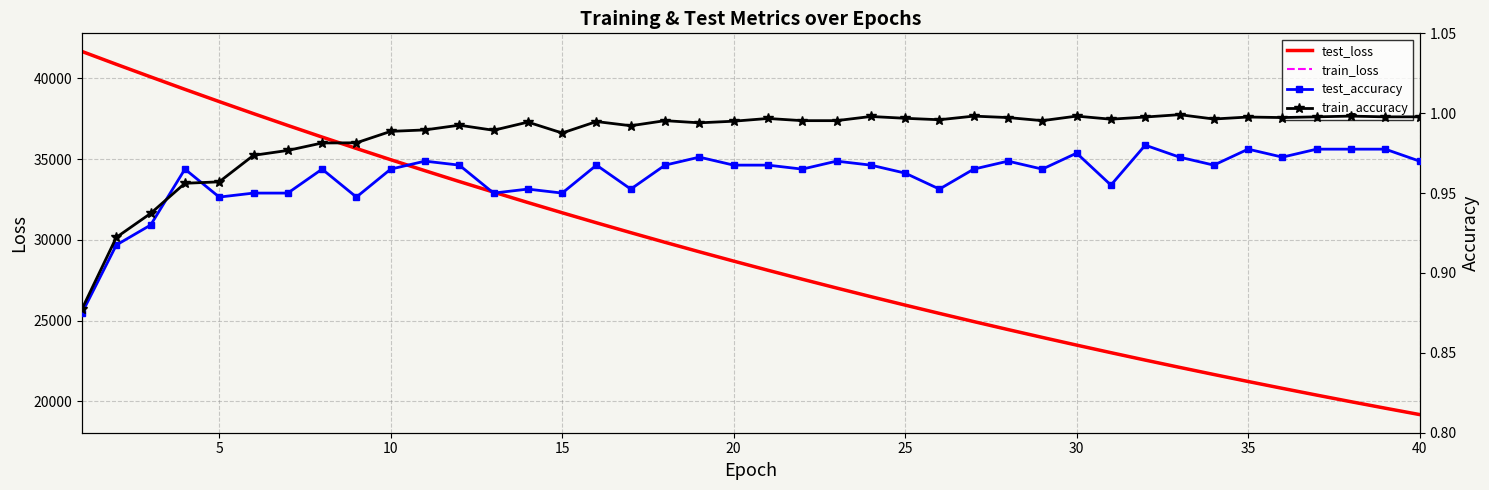

True or false: train_loss has more than 0 interior local peaks.

False